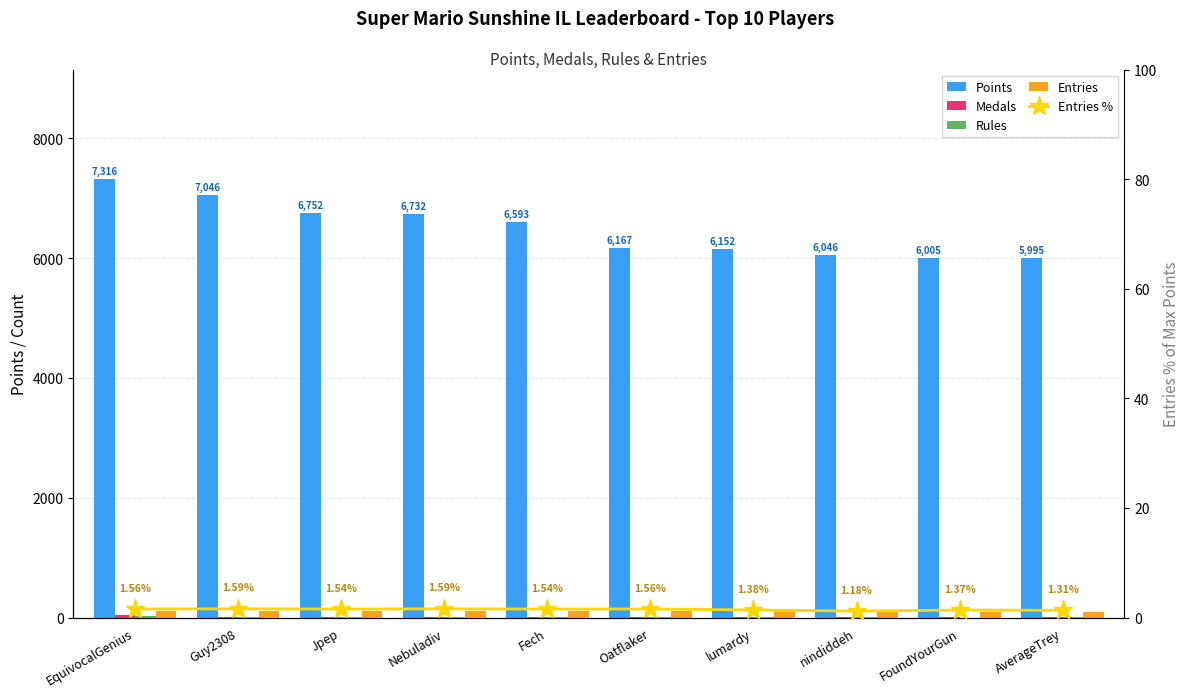

What is the value of the Entries bar at the 4th from the left?

116.0